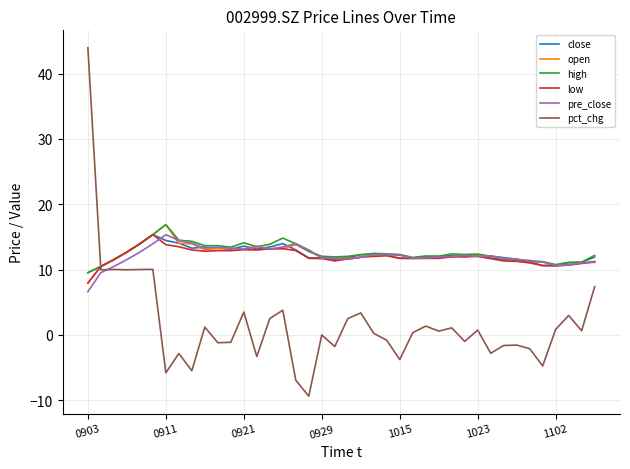

In pct_chg, how many points are higher than both neighbors (excluding endpoints)?

13